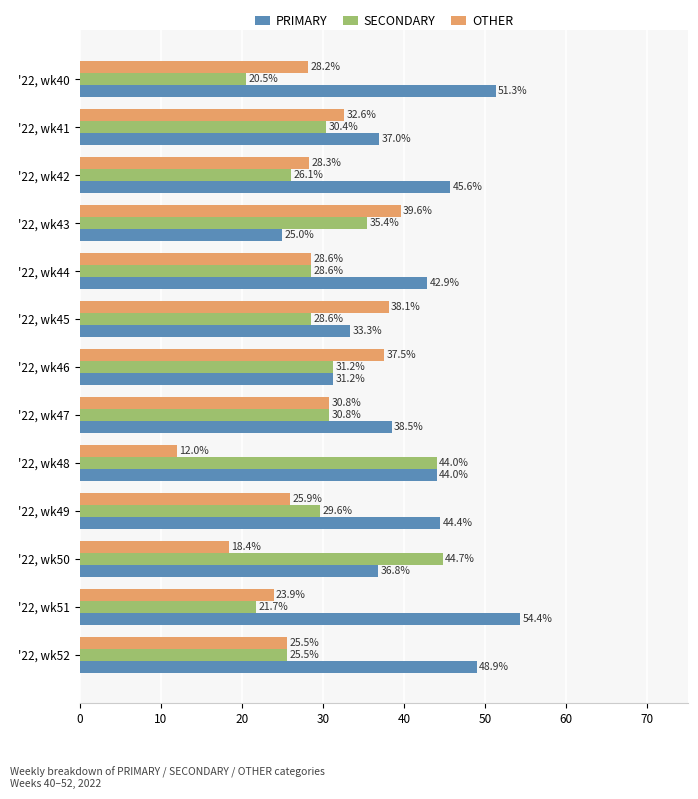

What is the sum of the SECONDARY values at '22, wk48 and '22, wk41?

74.4